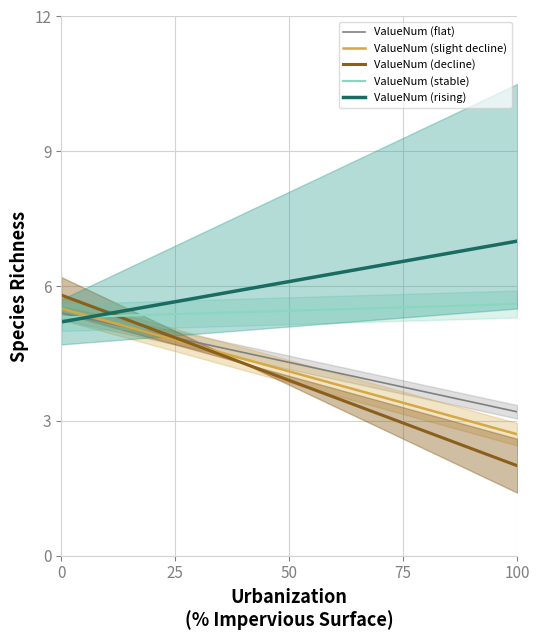

At how many categories does at least one series exceed 3?

20